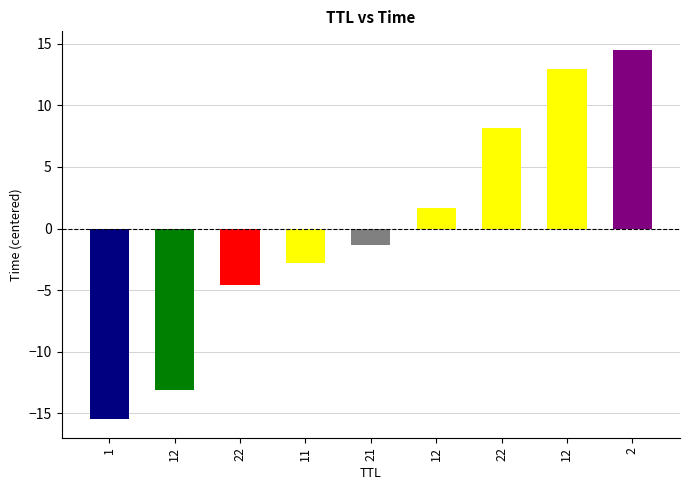

What is the ratio of the value at 12 to the value at 2?

0.9